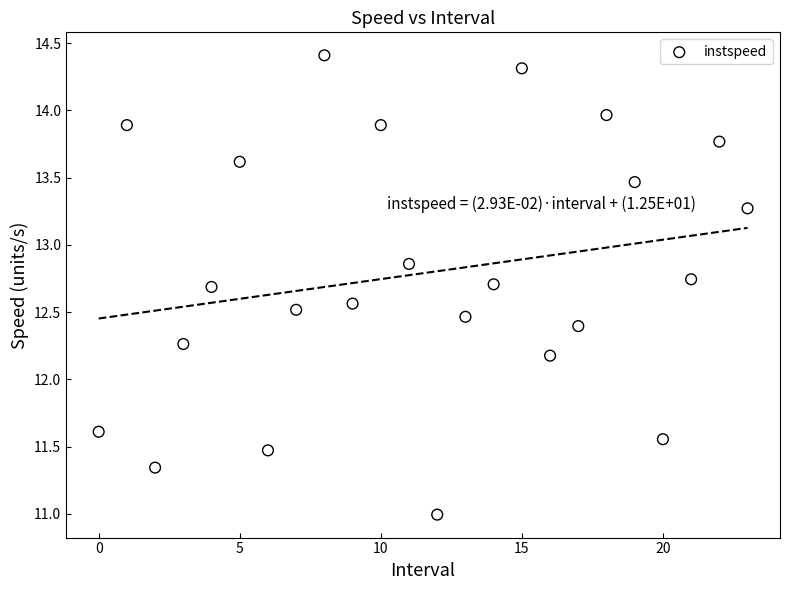

What Y value in the scatter plot is closest to 12?

12.2